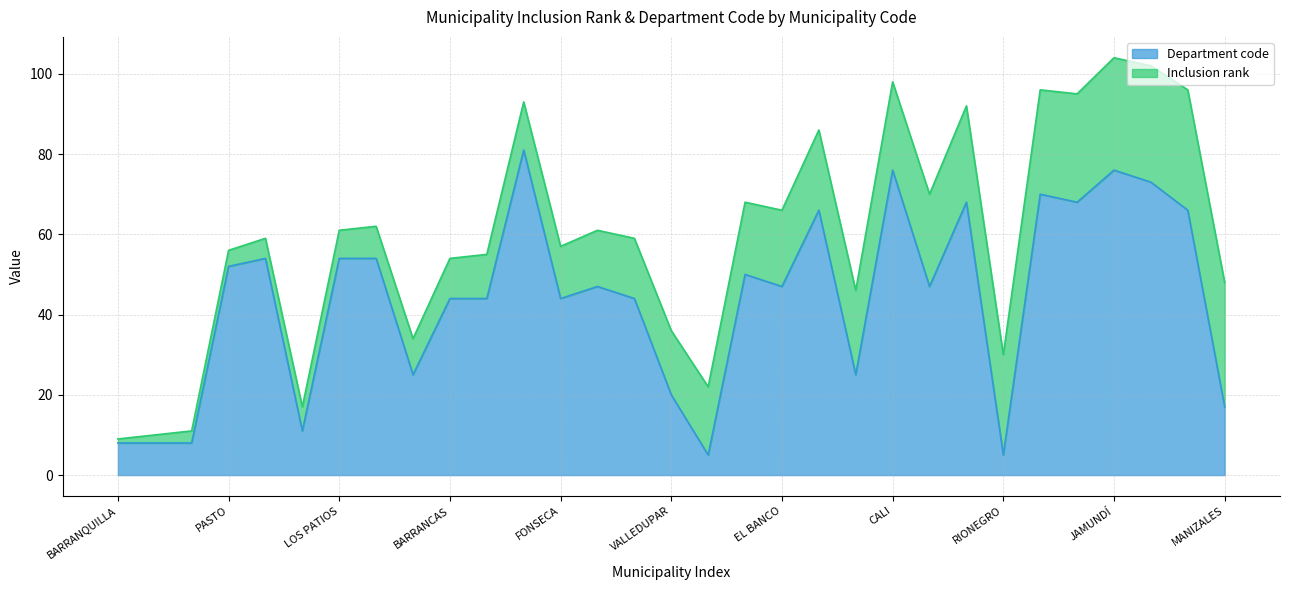

Which has a higher value, BARRANQUILLA or IBAGUE?

IBAGUE